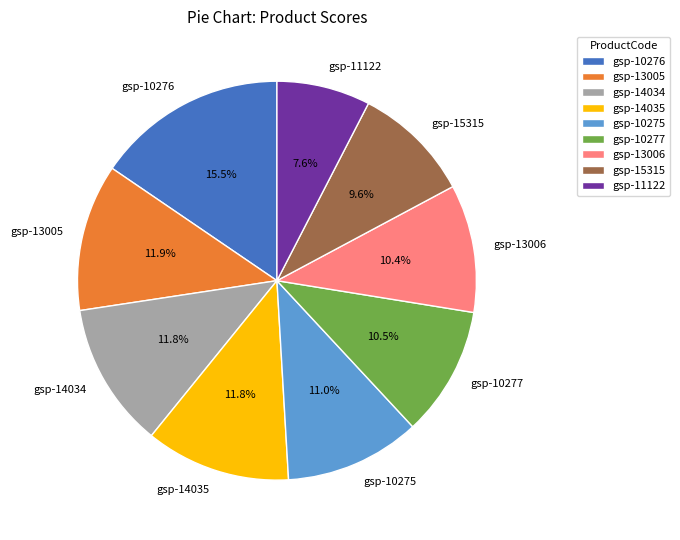

What is the ratio of the value at gsp-10276 to the value at gsp-10277?

1.5